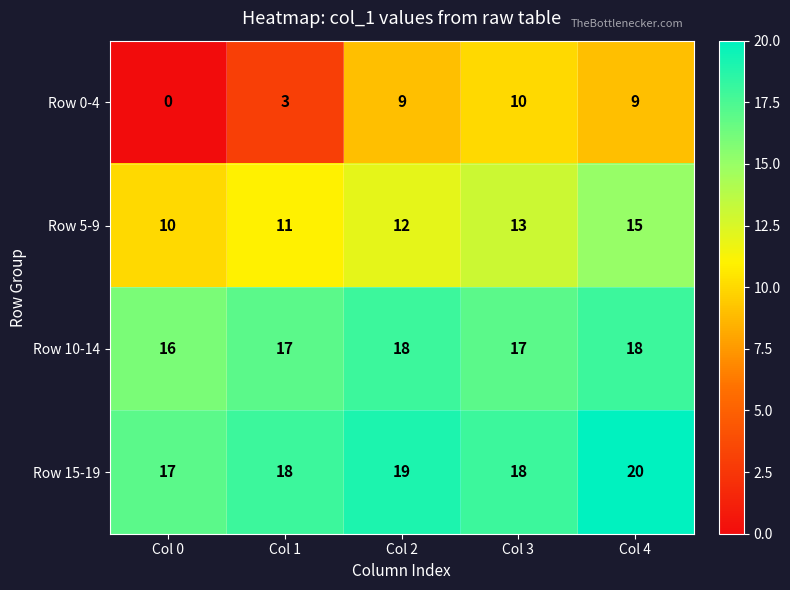

Between Col 1 and Col 3, which series saw the biggest shift?

Row 0-4